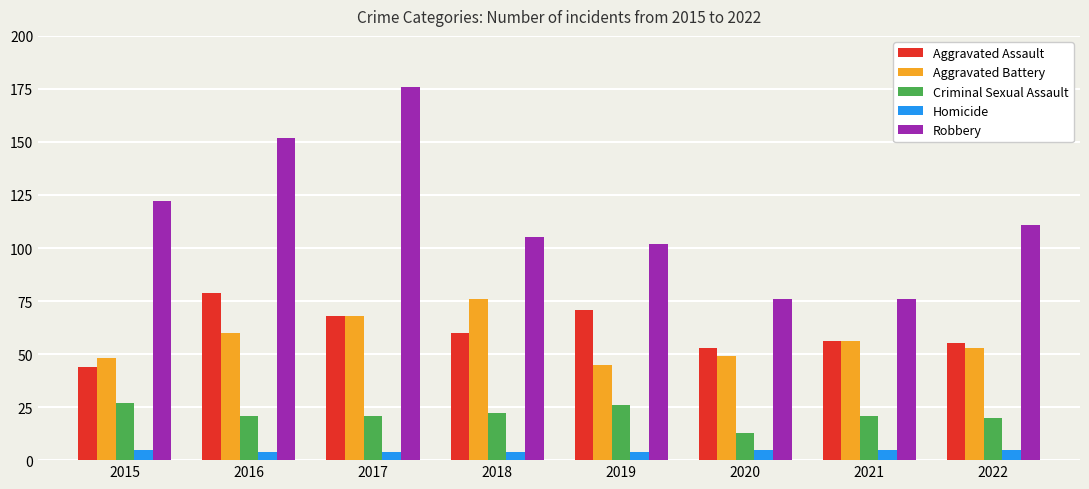

At how many categories does at least one series exceed 70?

8